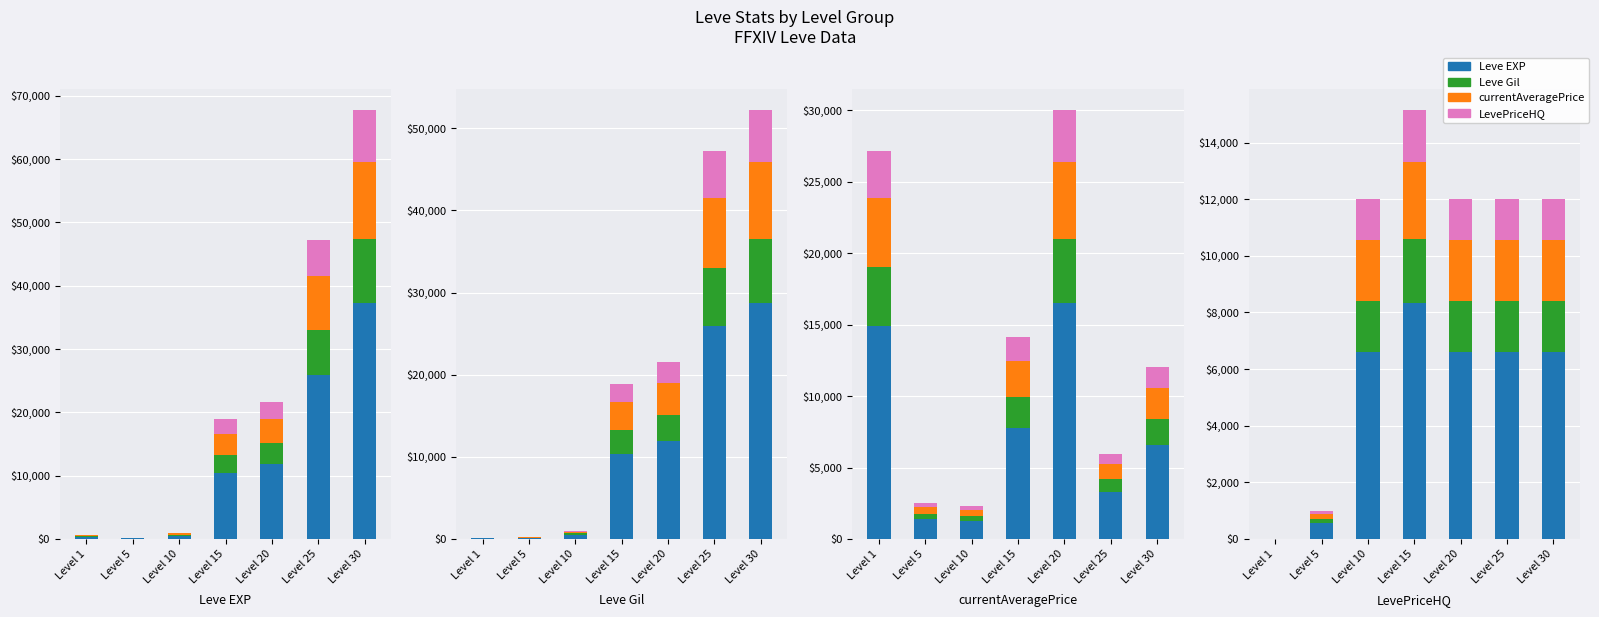

How many values in the currentAveragePrice series are below 3403?

3